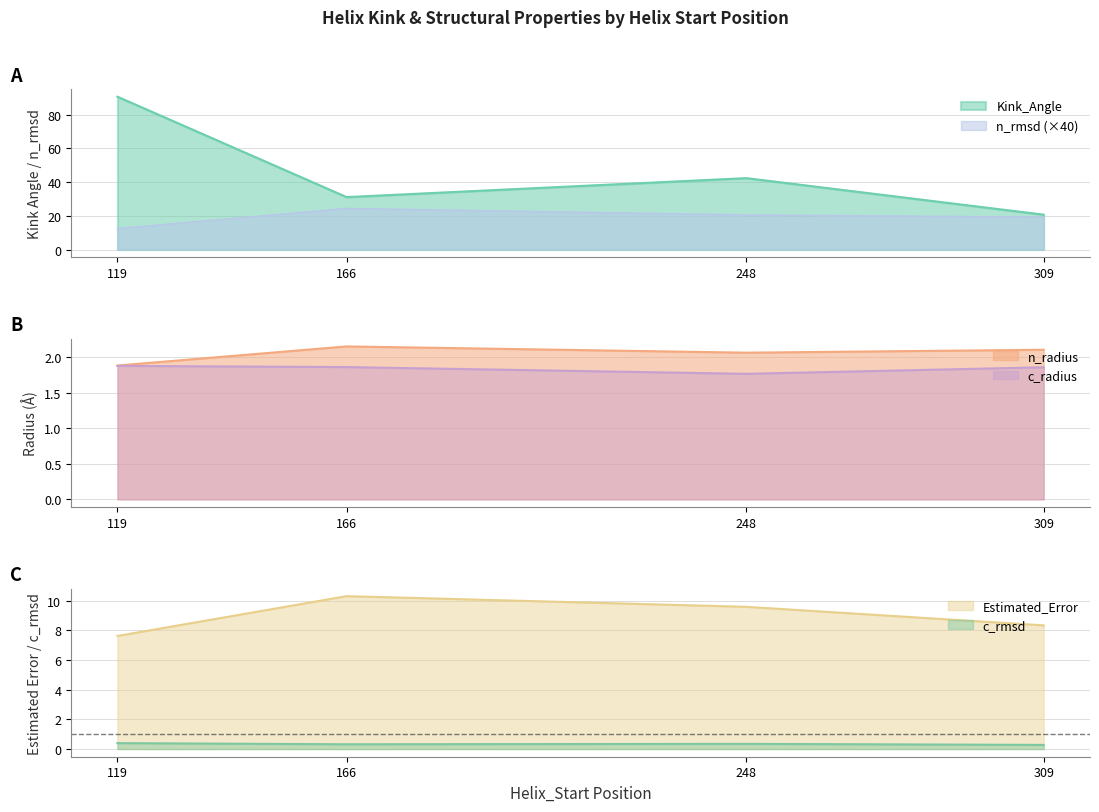

True or false: Kink_Angle has a value of 36.3 at 119.

False